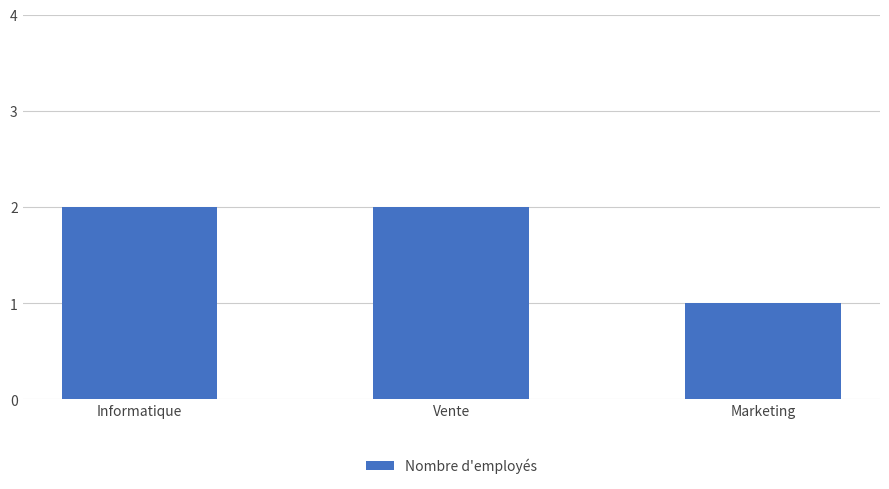

Is it true that the value at Vente is 2?

True